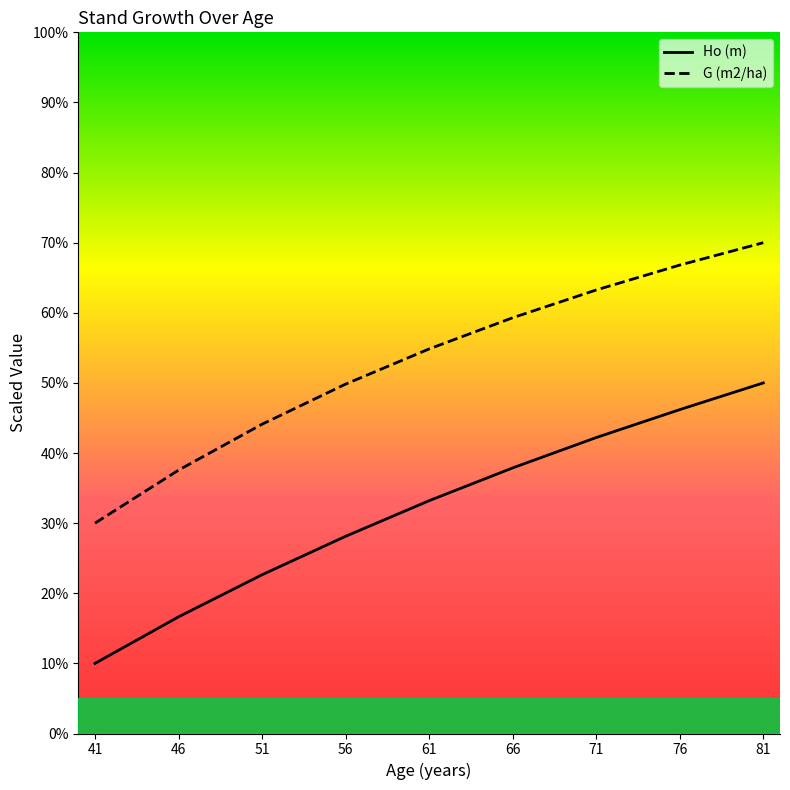

Is the value of Ho (m) at 71 greater than the value of G (m2/ha) at 61?

No